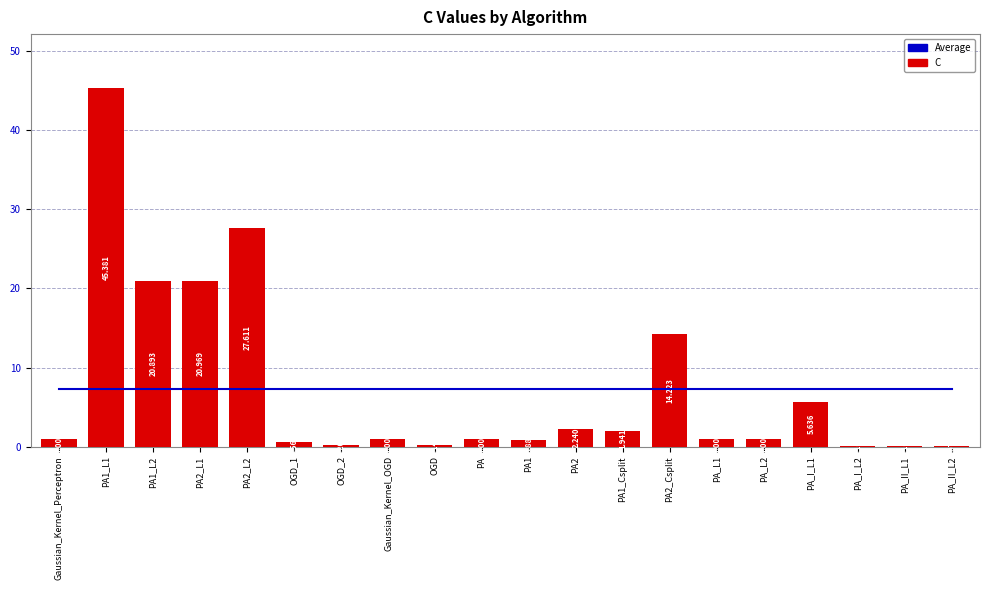

How many values in the C series are below 1?

7